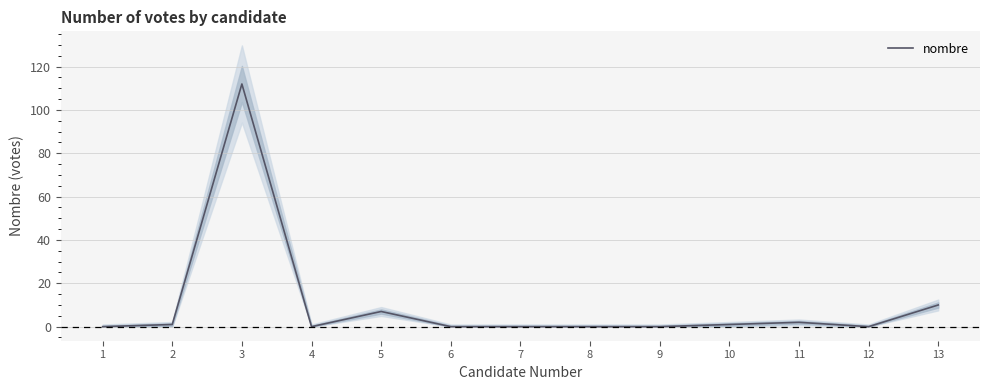

Reading left to right, what are all the values shown in this chart?

1=0	2=1	3=112	4=0	5=7	6=0	7=0	8=0	9=0	10=1	11=2	12=0	13=10